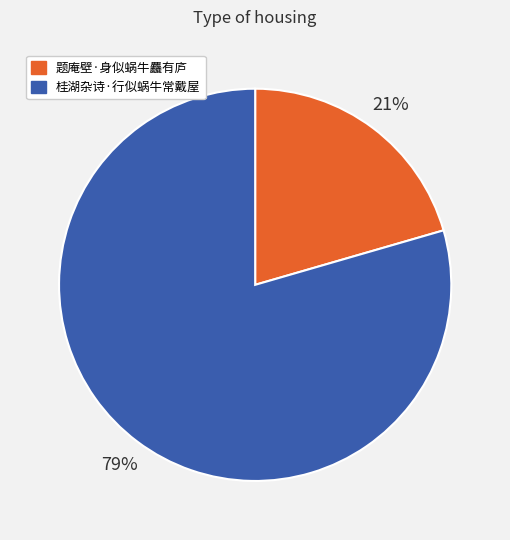

Which slice is the largest?

桂湖杂诗·行似蜗牛常戴屋